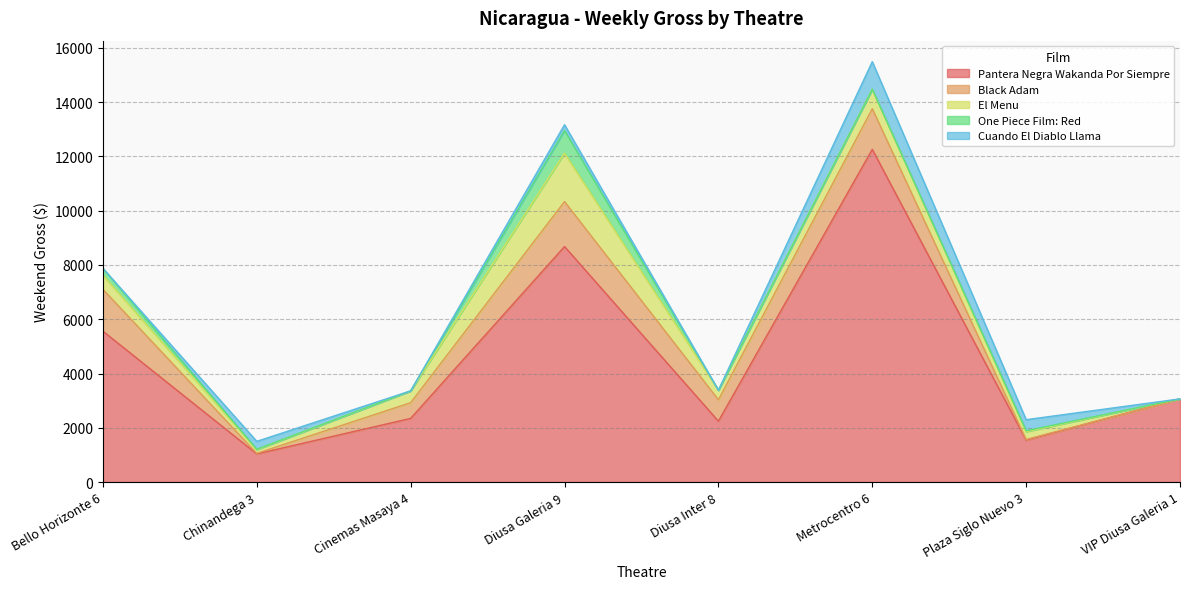

What is the difference between the One Piece Film: Red values at Diusa Galeria 9 and Metrocentro 6?

834.8